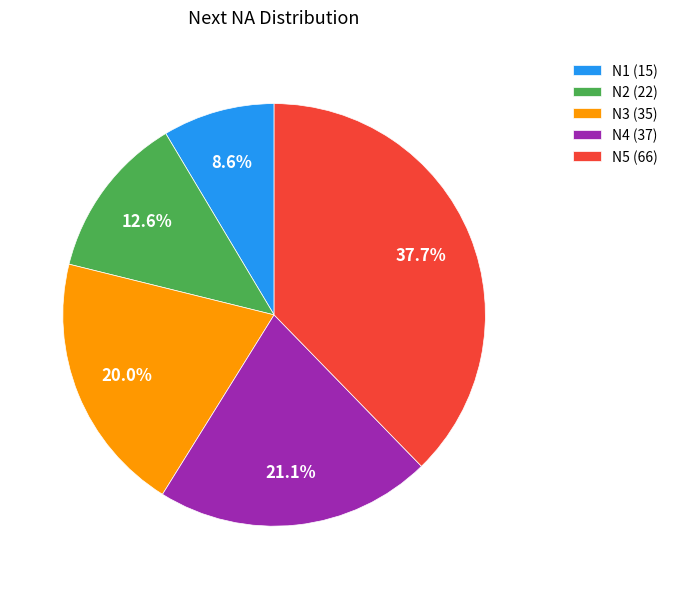

Is there any slice that represents more than half of the pie?

No